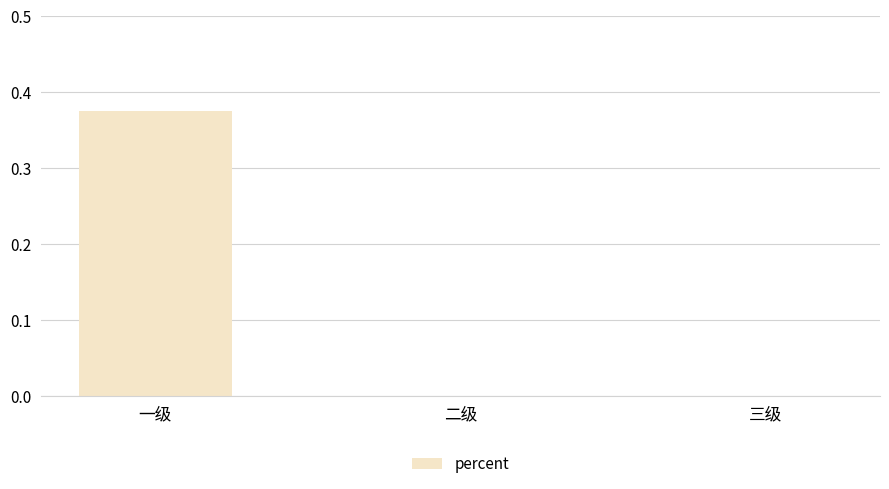

At which category does the chart reach its peak across all series?

一级